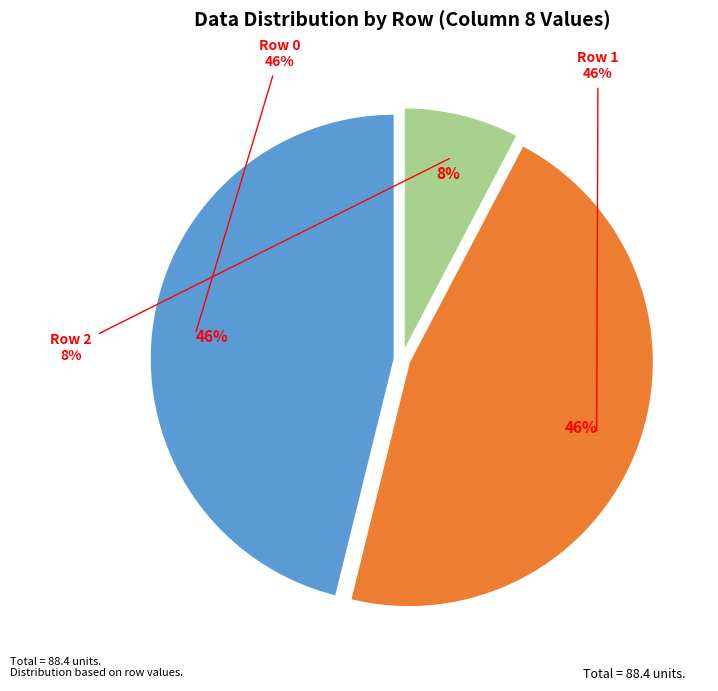

Rank the categories by value from lowest to highest.

Row 2, Row 0, Row 1